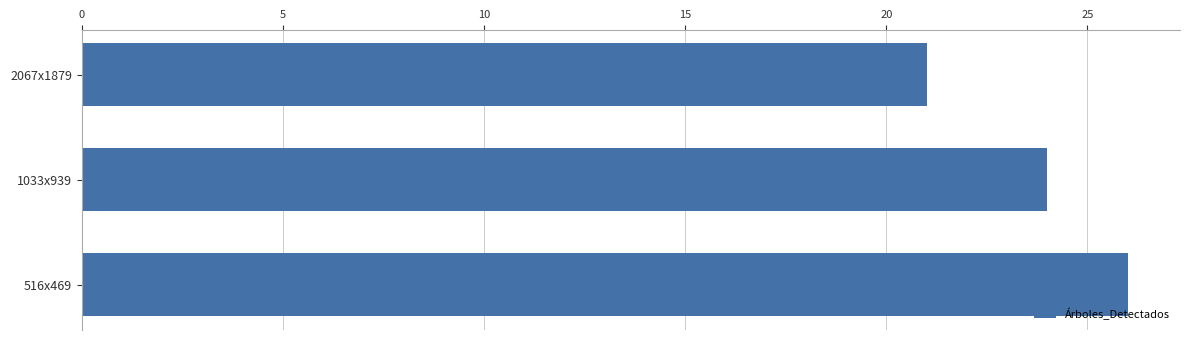

At which category does the chart reach its peak across all series?

516x469